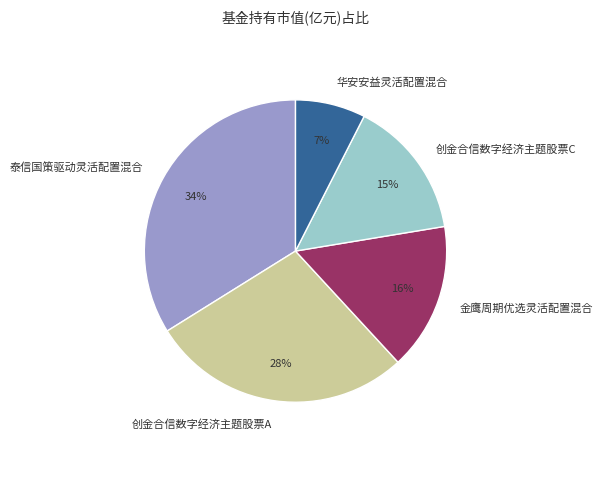

Rank the categories by value from highest to lowest.

泰信国策驱动灵活配置混合, 创金合信数字经济主题股票A, 金鹰周期优选灵活配置混合, 创金合信数字经济主题股票C, 华安安益灵活配置混合